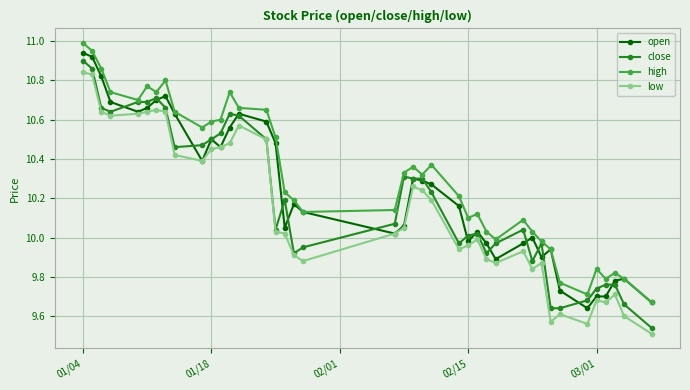

True or false: low and high cross at least once.

False